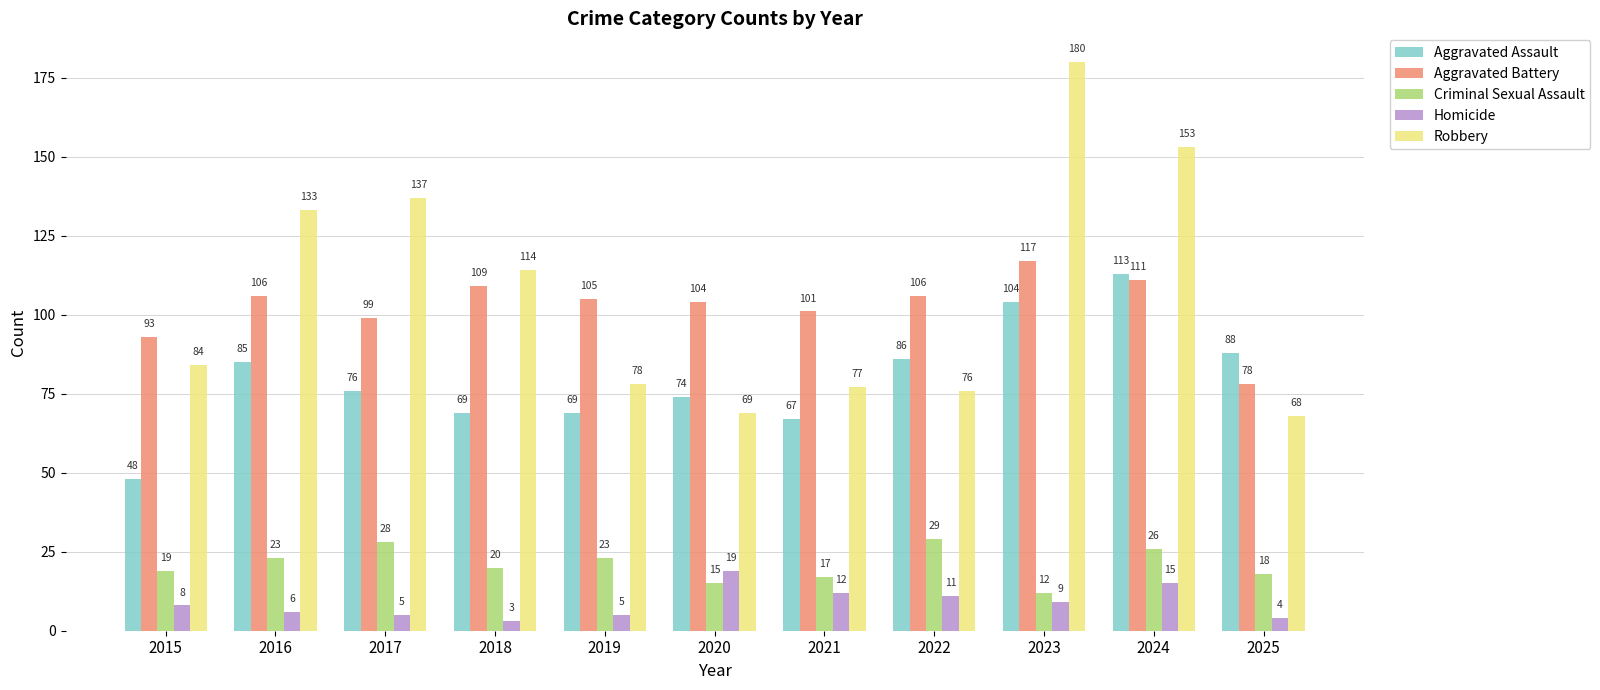

Rank the series at 2018 from highest to lowest value.

Robbery, Aggravated Battery, Aggravated Assault, Criminal Sexual Assault, Homicide